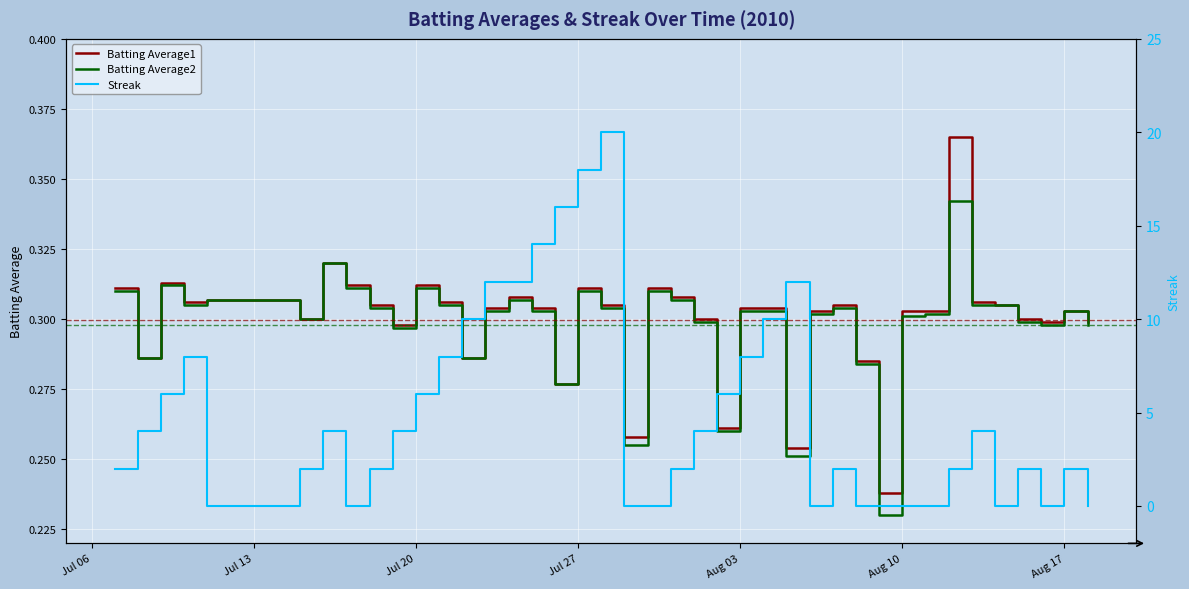

How many lines are shown in the chart?

3